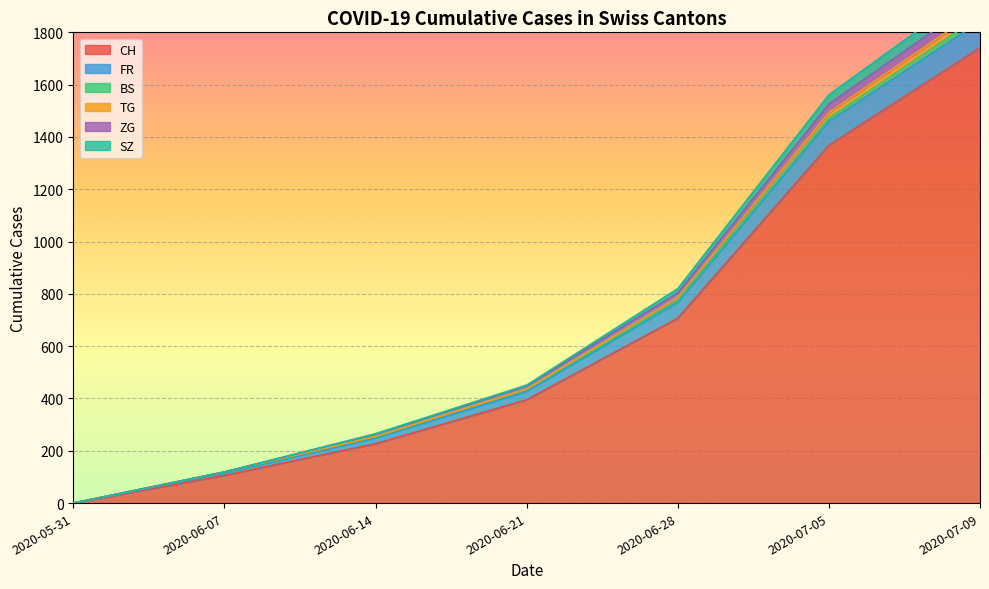

At which label is CH closest to 870?

2020-06-28